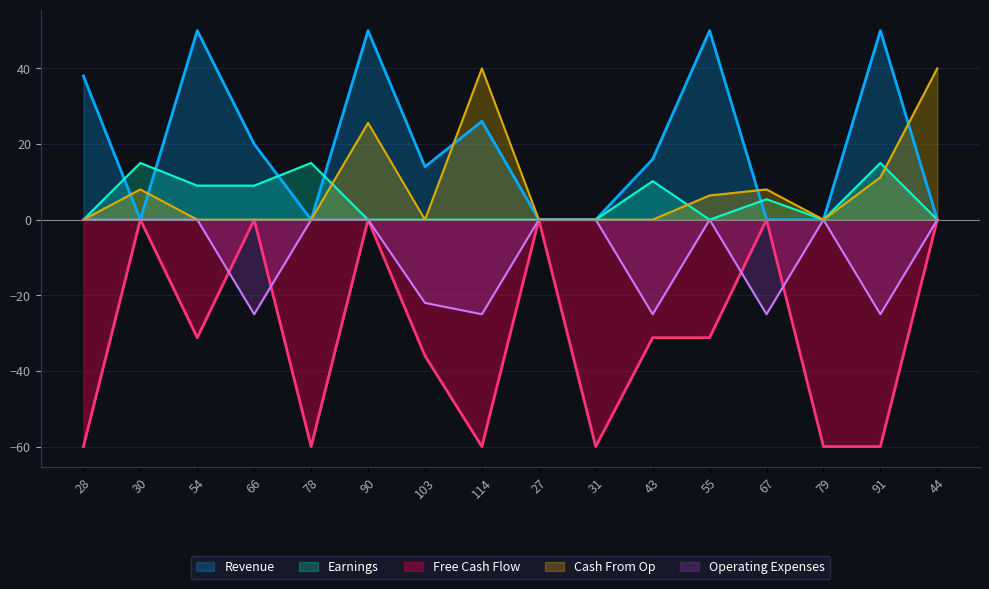

List the labels in order of Revenue value, smallest first.

30, 78, 27, 31, 67, 79, 44, 103, 43, 66, 114, 28, 54, 90, 55, 91